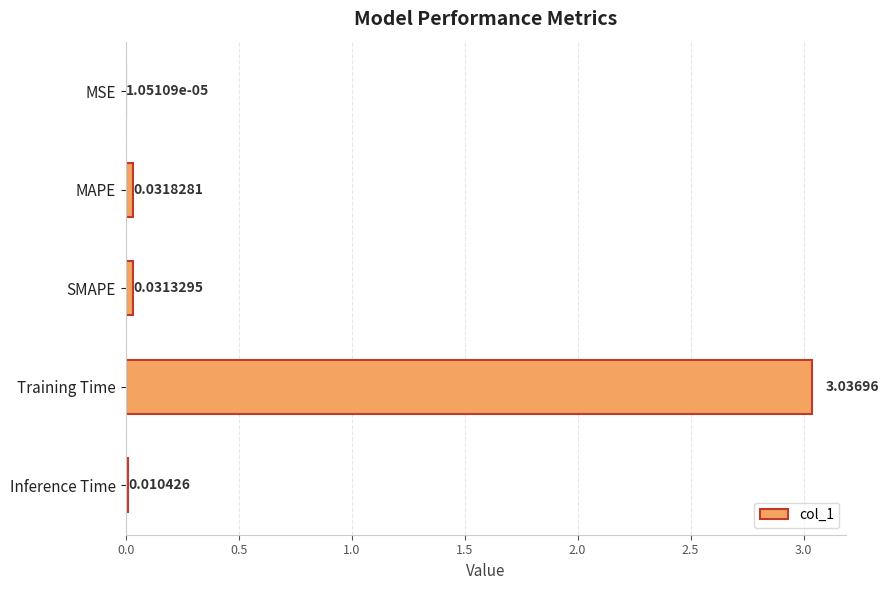

Which label corresponds to the largest value in the chart?

Training Time